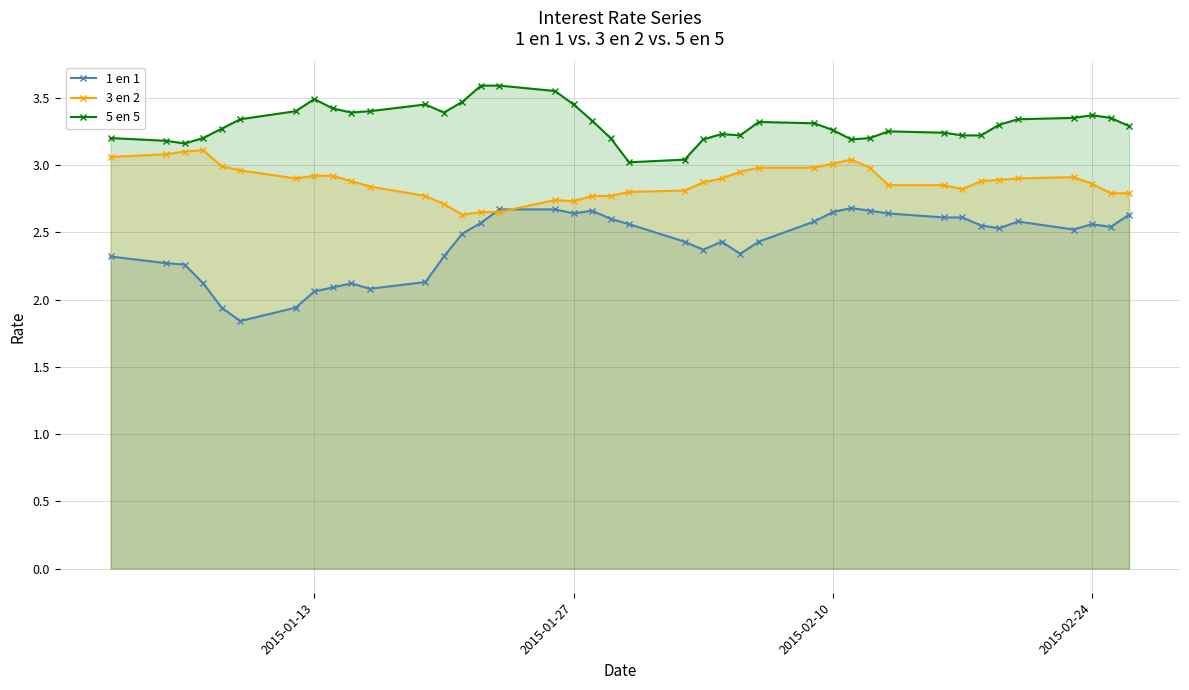

In 1 en 1, how many points are lower than both neighbors (excluding endpoints)?

8